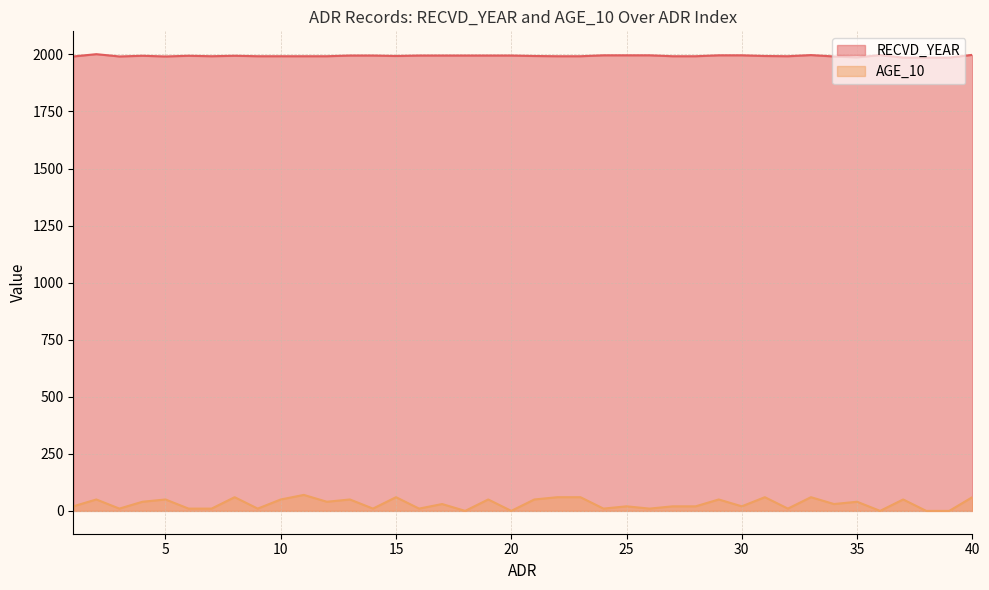

What is the difference between the maximum and minimum values in the AGE_10 series?

70